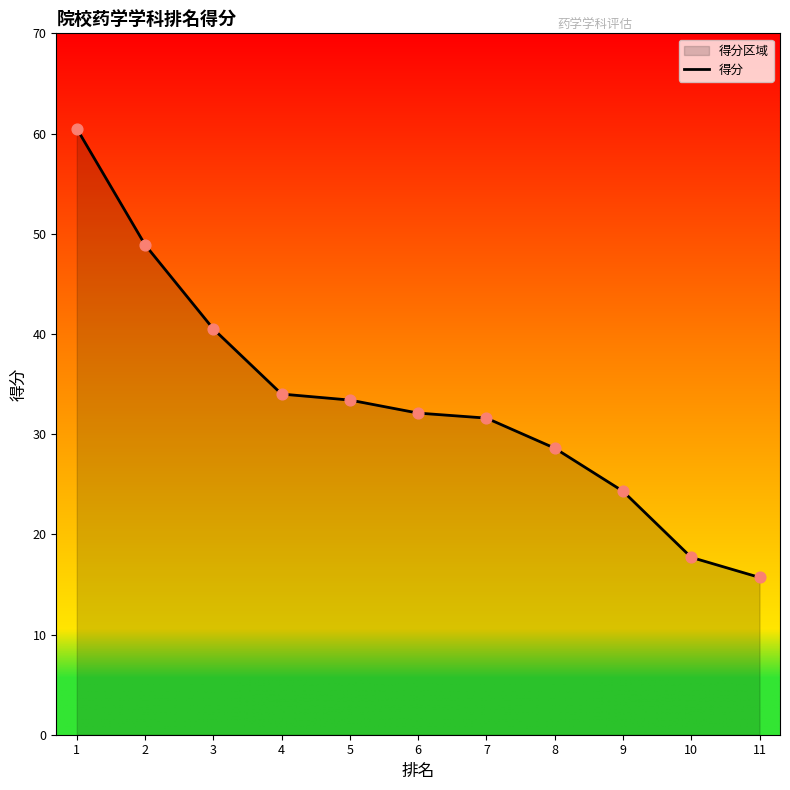

What is the change in value from 4 to 11?

-18.3